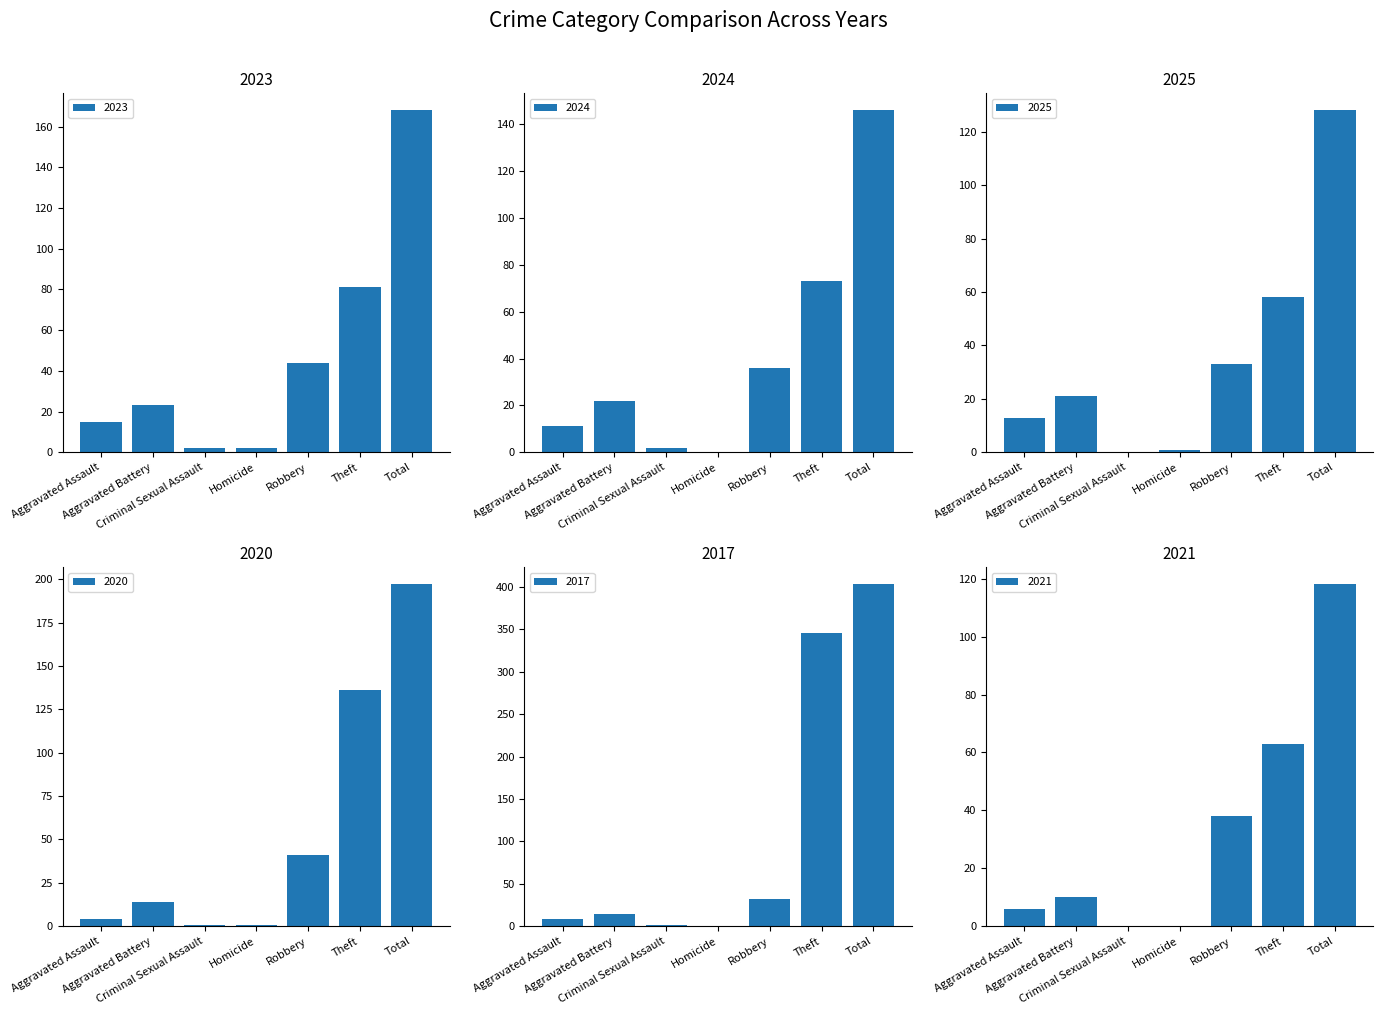

How many bars are there in total?

42